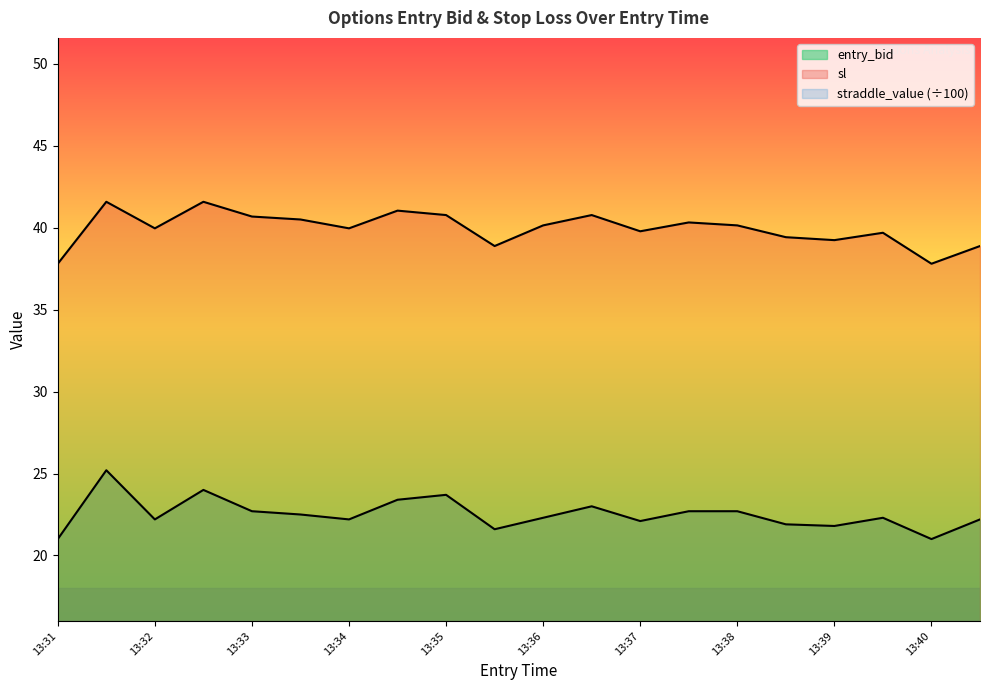

What is the average value of the entry_bid series?

22.5